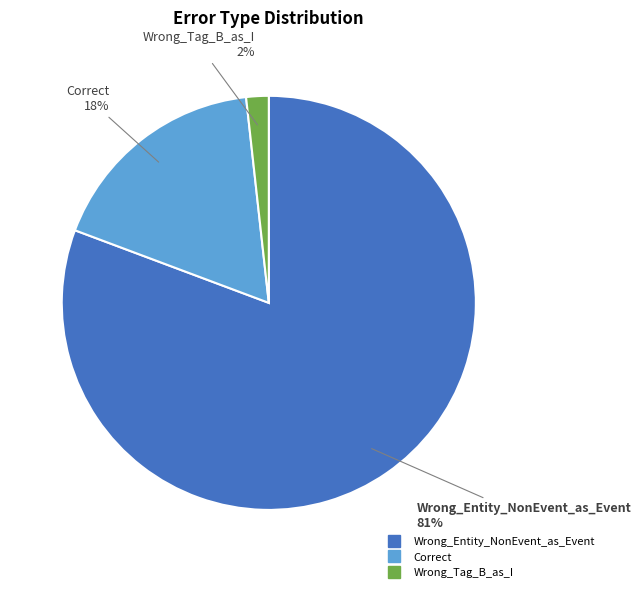

Rank the categories by value from lowest to highest.

Wrong_Tag_B_as_I, Correct, Wrong_Entity_NonEvent_as_Event